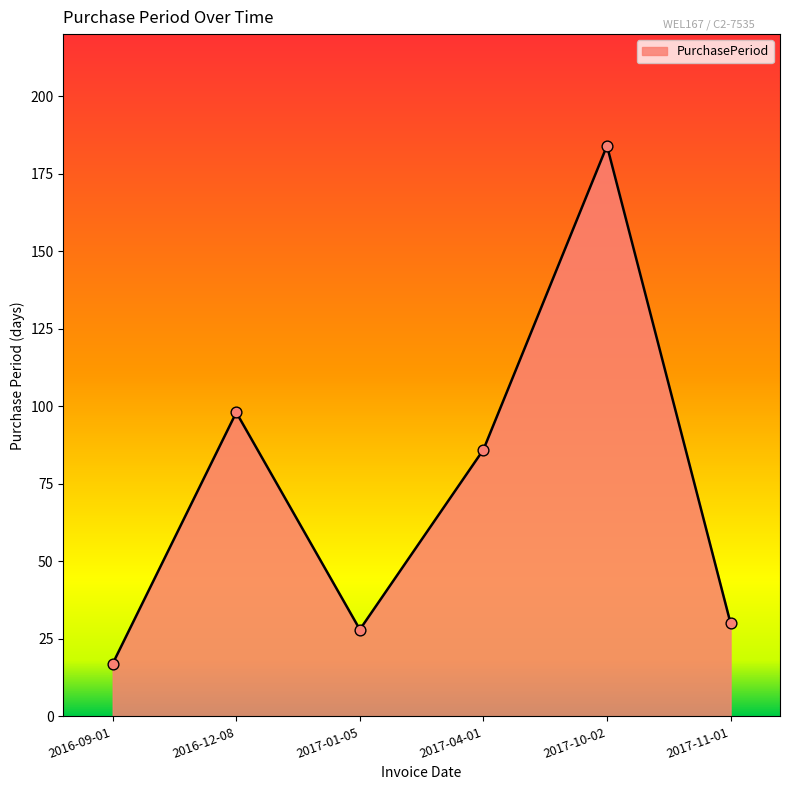

What is the change in value from 2016-09-01 to 2017-04-01?

+69